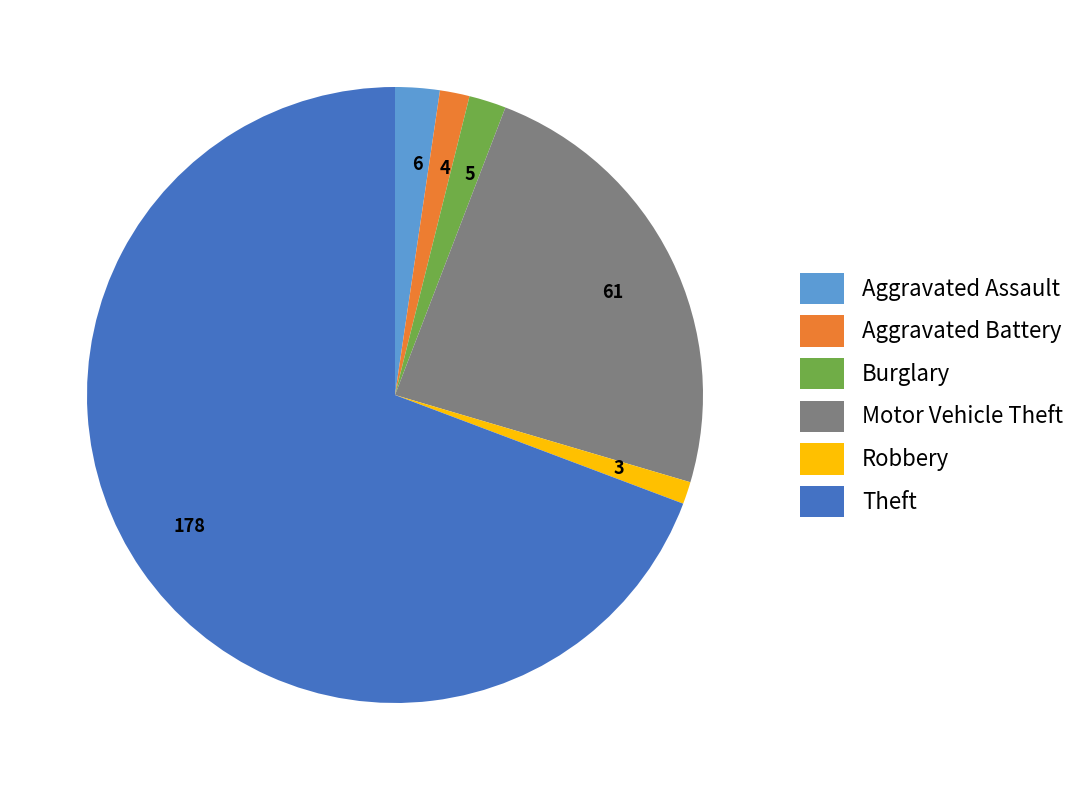

Count the number of slices in the pie.

6